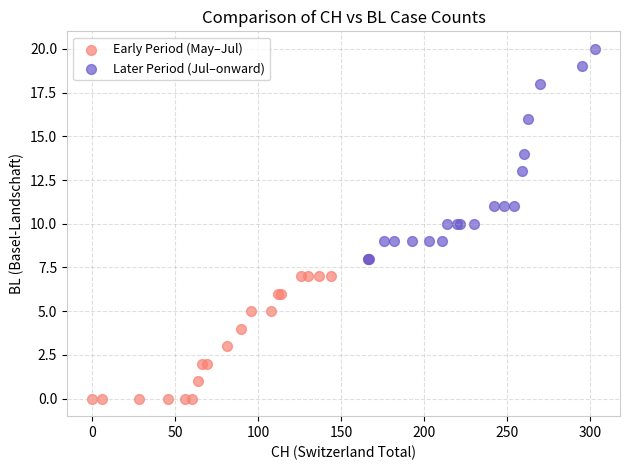

Which series contains the highest Y value?

Later Period (Jul–onward)